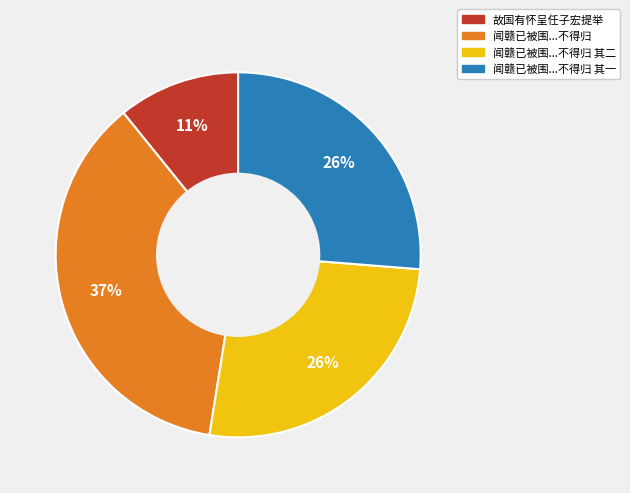

Does any single category account for the majority?

No